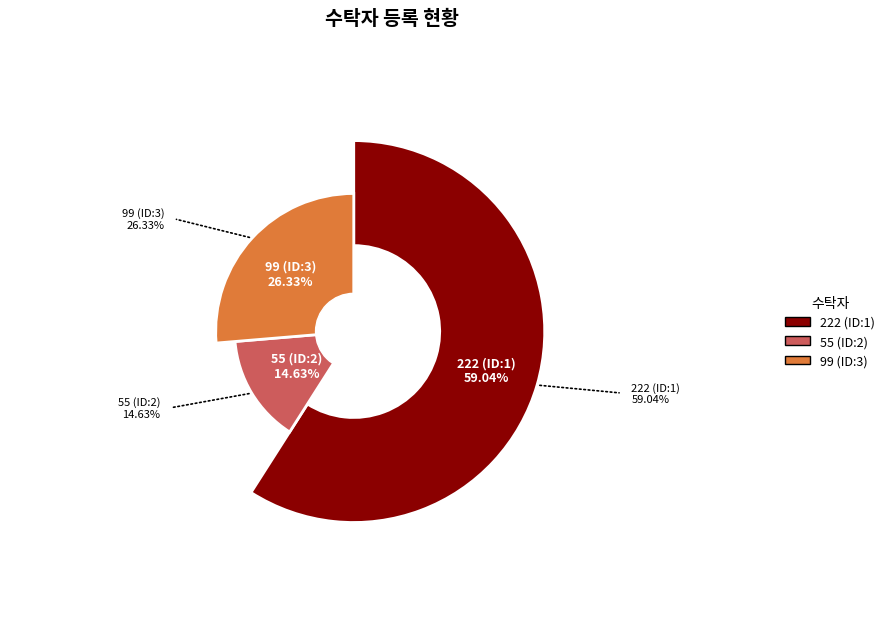

How many slices are in this pie chart?

3